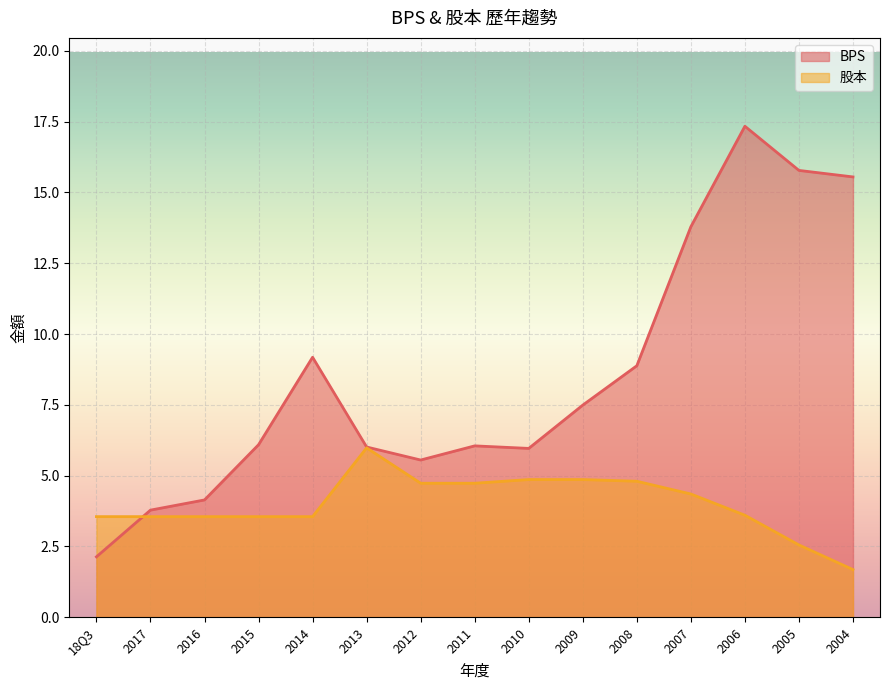

Which series has the largest total across all categories?

BPS